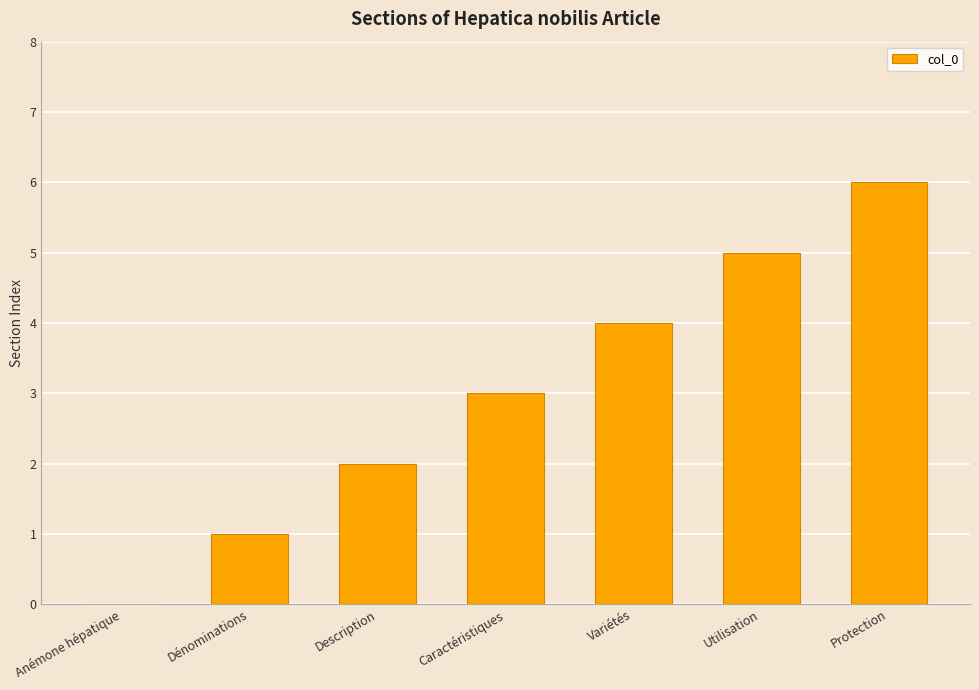

Reading left to right, transcribe all the data shown in this chart.

0	1	2	3	4	5	6